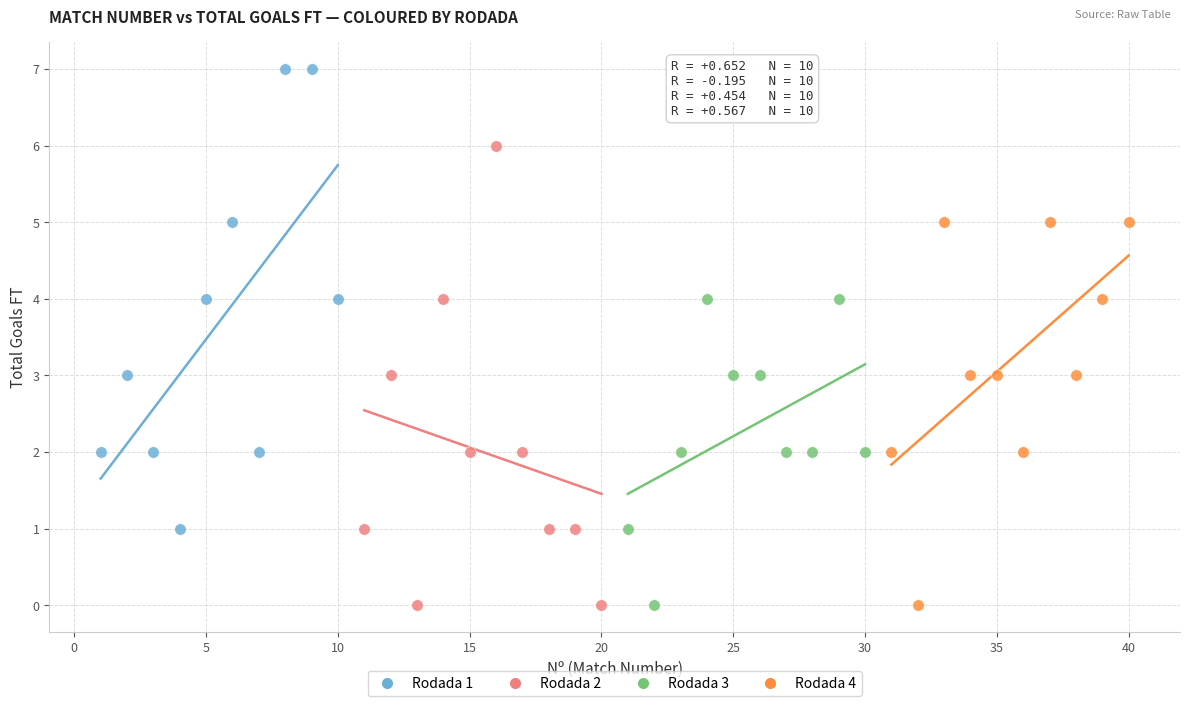

What are all the series names shown in the legend?

Rodada 1, Rodada 2, Rodada 3, Rodada 4